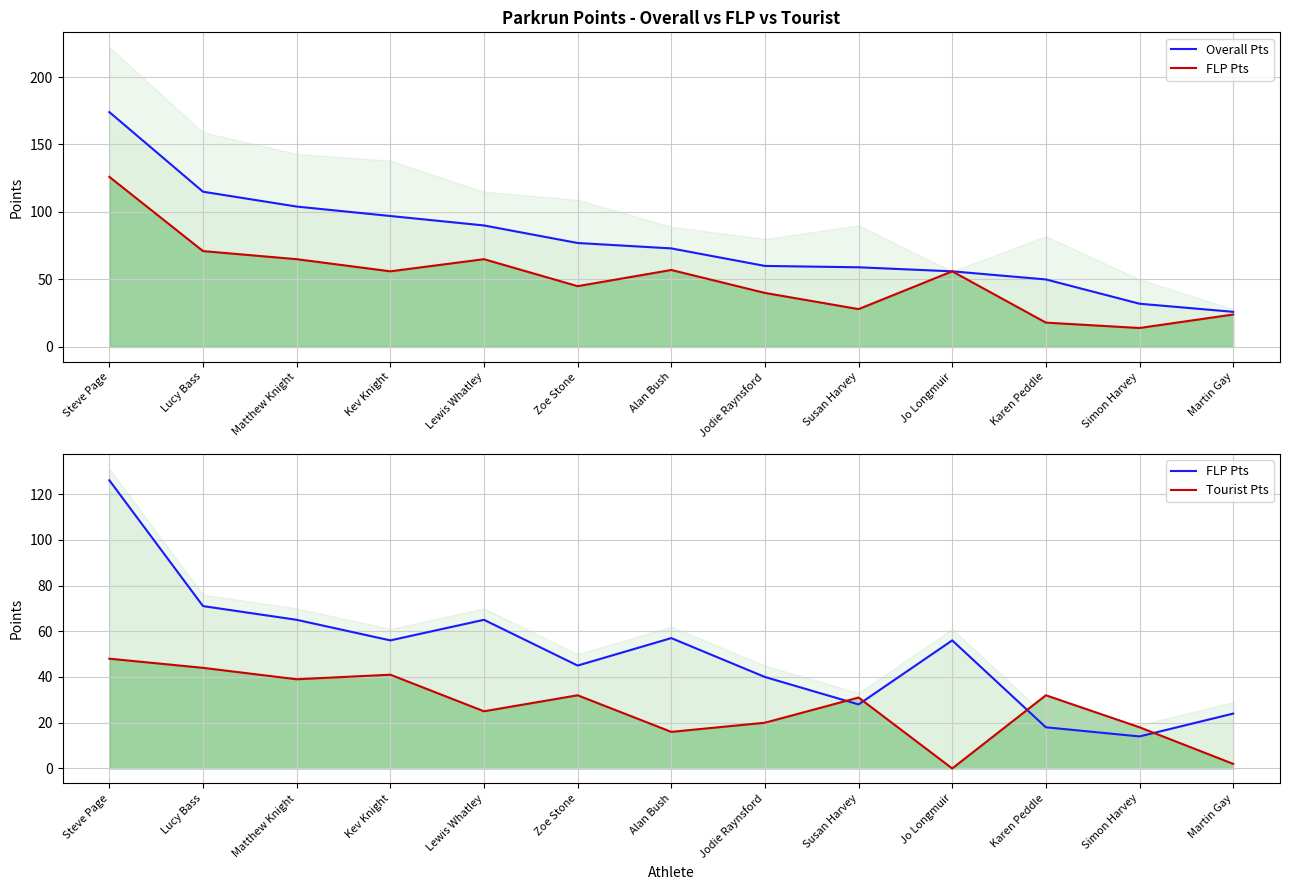

Is it true that Tourist Pts equals -17 at Jo Longmuir?

False